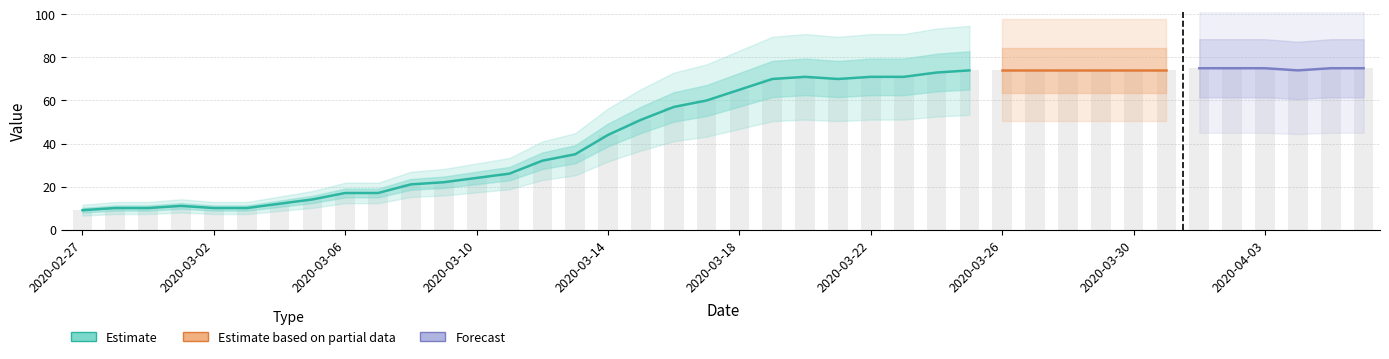

Reading left to right, list all the values displayed in this chart.

2020-02-27=9	2020-02-28=10	2020-02-29=10	2020-03-01=11	2020-03-02=10	2020-03-03=10	2020-03-04=12	2020-03-05=14	2020-03-06=17	2020-03-07=17	2020-03-08=21	2020-03-09=22	2020-03-10=24	2020-03-11=26	2020-03-12=32	2020-03-13=35	2020-03-14=44	2020-03-15=51	2020-03-16=57	2020-03-17=60	2020-03-18=65	2020-03-19=70	2020-03-20=71	2020-03-21=70	2020-03-22=71	2020-03-23=71	2020-03-24=73	2020-03-25=74	2020-03-26=74	2020-03-27=74	2020-03-28=74	2020-03-29=74	2020-03-30=74	2020-03-31=74	2020-04-01=75	2020-04-02=75	2020-04-03=75	2020-04-04=74	2020-04-05=75	2020-04-06=75